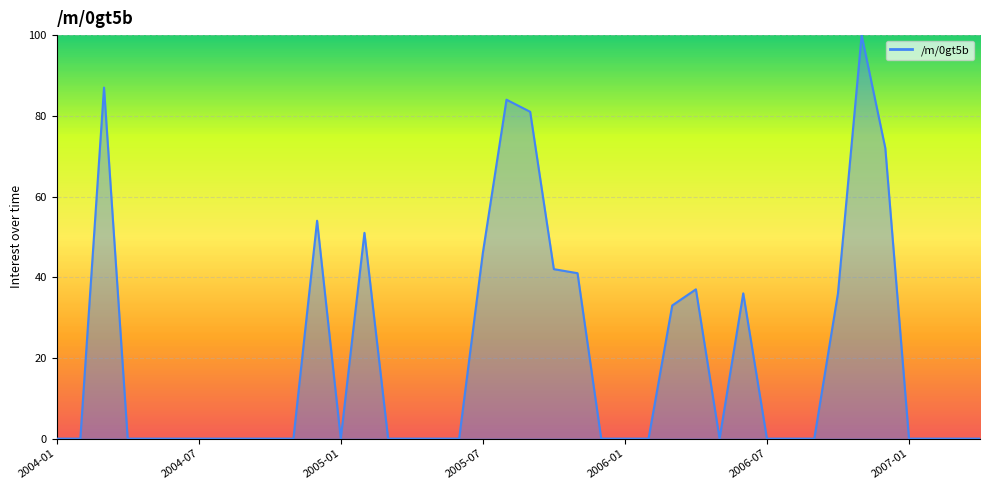

How many lines are shown in the chart?

1